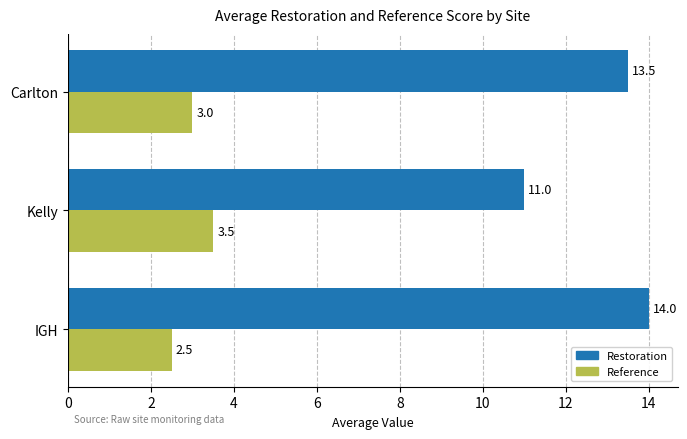

What is the difference between the highest and lowest values at Kelly?

7.5